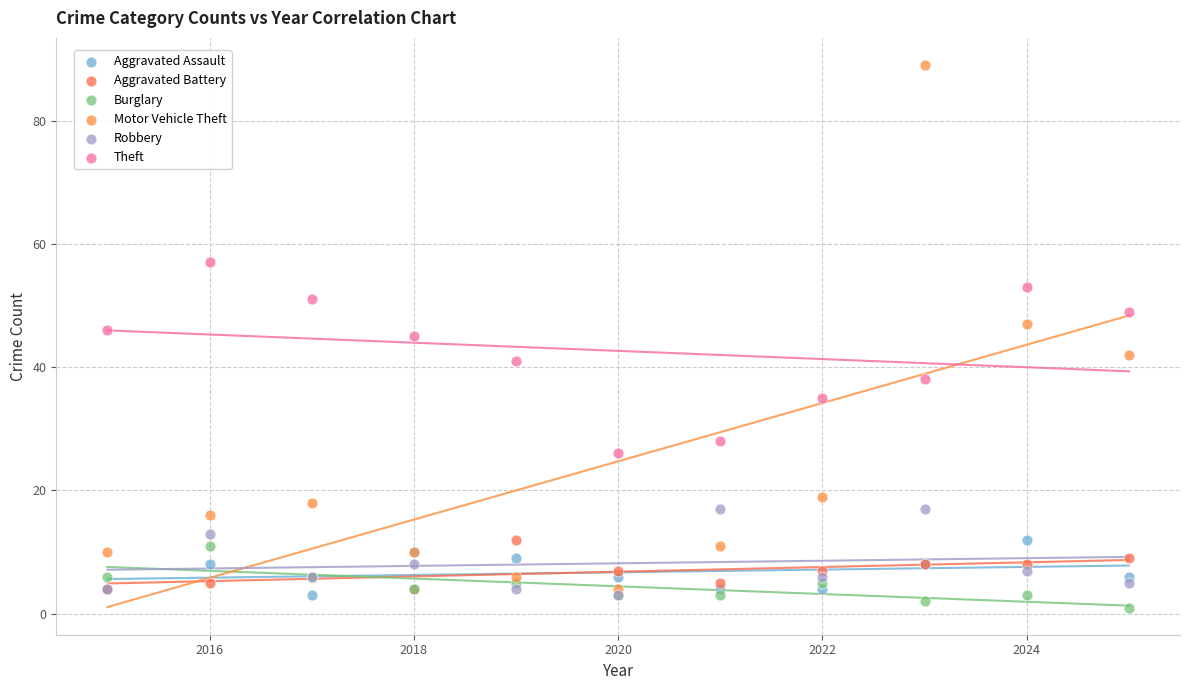

What are all the series names shown in the legend?

Aggravated Assault, Aggravated Battery, Burglary, Motor Vehicle Theft, Robbery, Theft